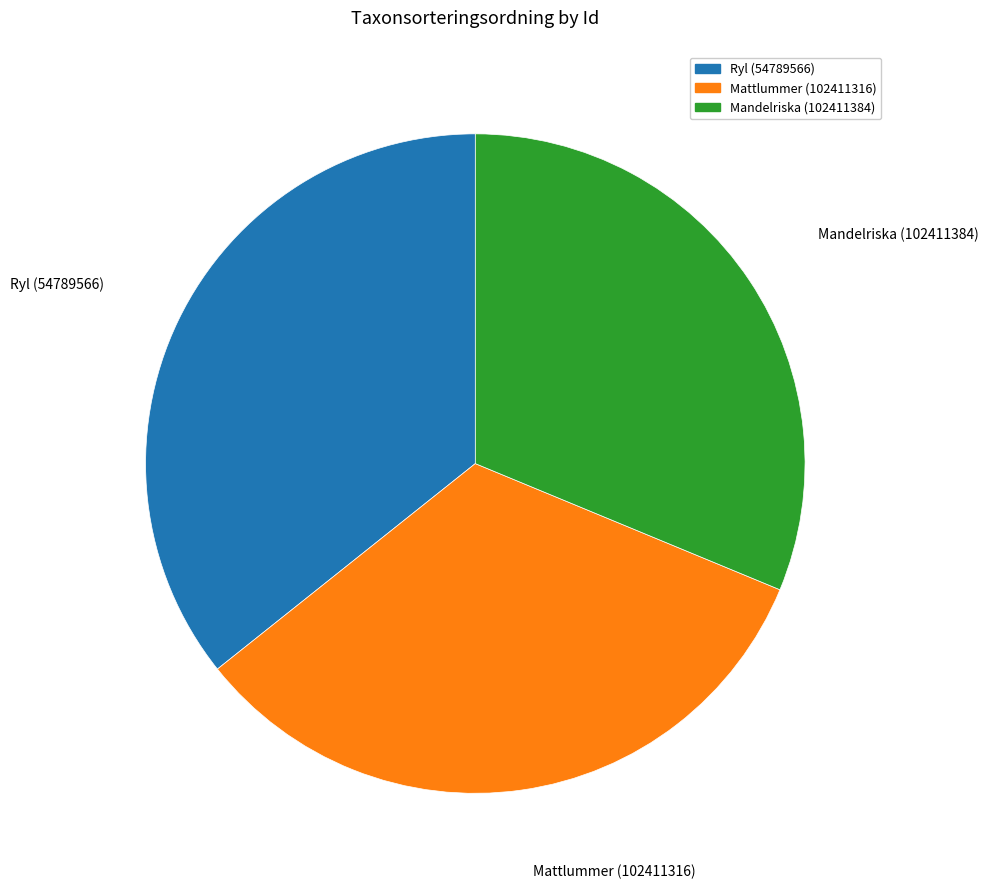

Rank the categories by value from lowest to highest.

Mandelriska (102411384), Mattlummer (102411316), Ryl (54789566)